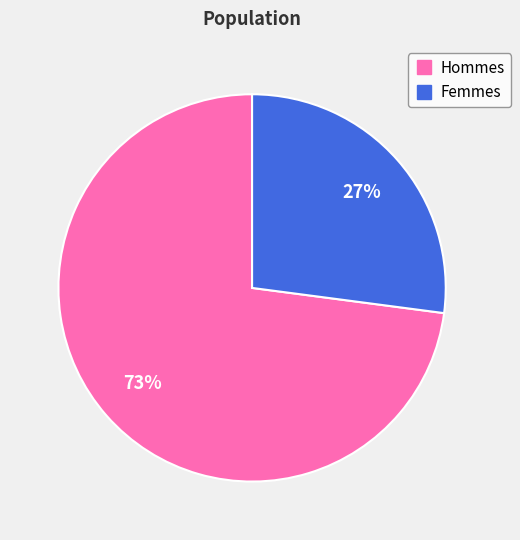

Is there any slice that represents more than half of the pie?

Yes